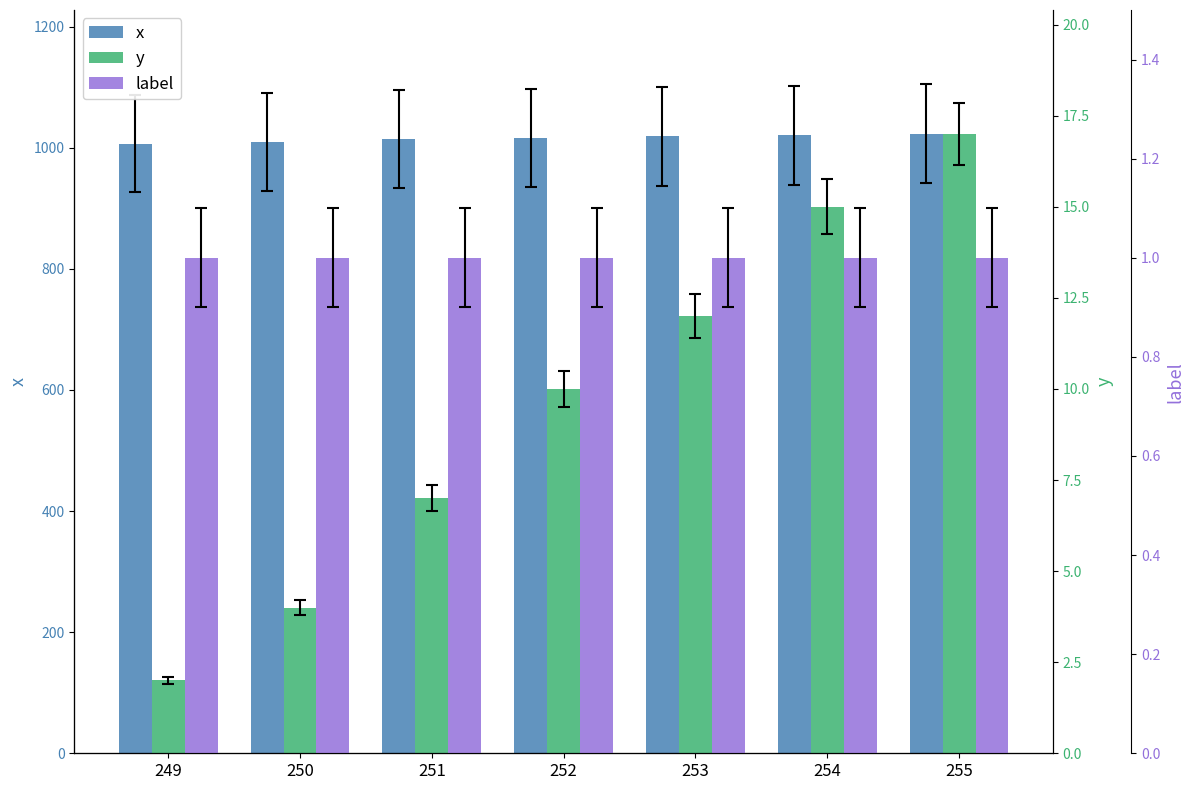

Which series has the largest total across all categories?

x